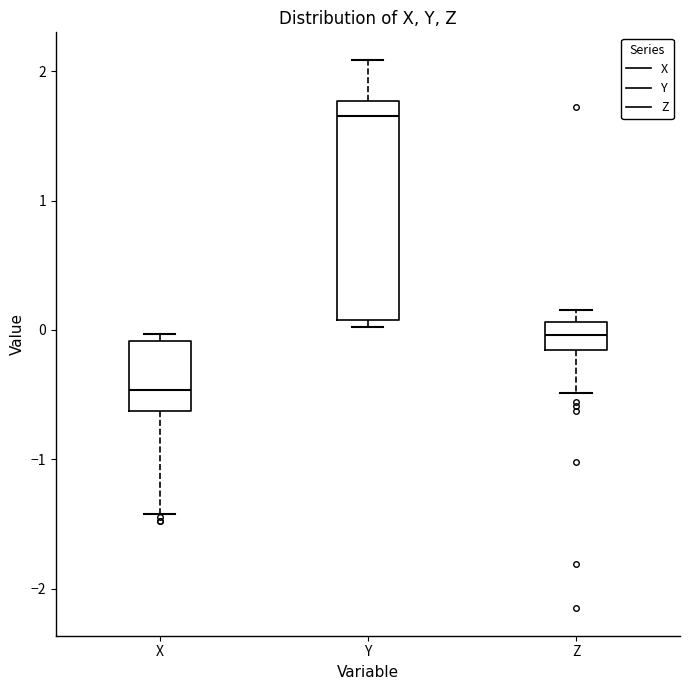

Reading left to right, transcribe this box plot: for each box, give where its median line is, the range the box spans, and where its two whiskers end, as read against the y-axis. The values are not printed on the chart, so give them approximately, as read against the axis.

X: median -0.5, box -0.6 to -0.1, whiskers -1.4 to 0.0
Y: median 1.7, box 0.1 to 1.8, whiskers 0.0 to 2.1
Z: median 0.0, box -0.2 to 0.1, whiskers -0.5 to 0.2